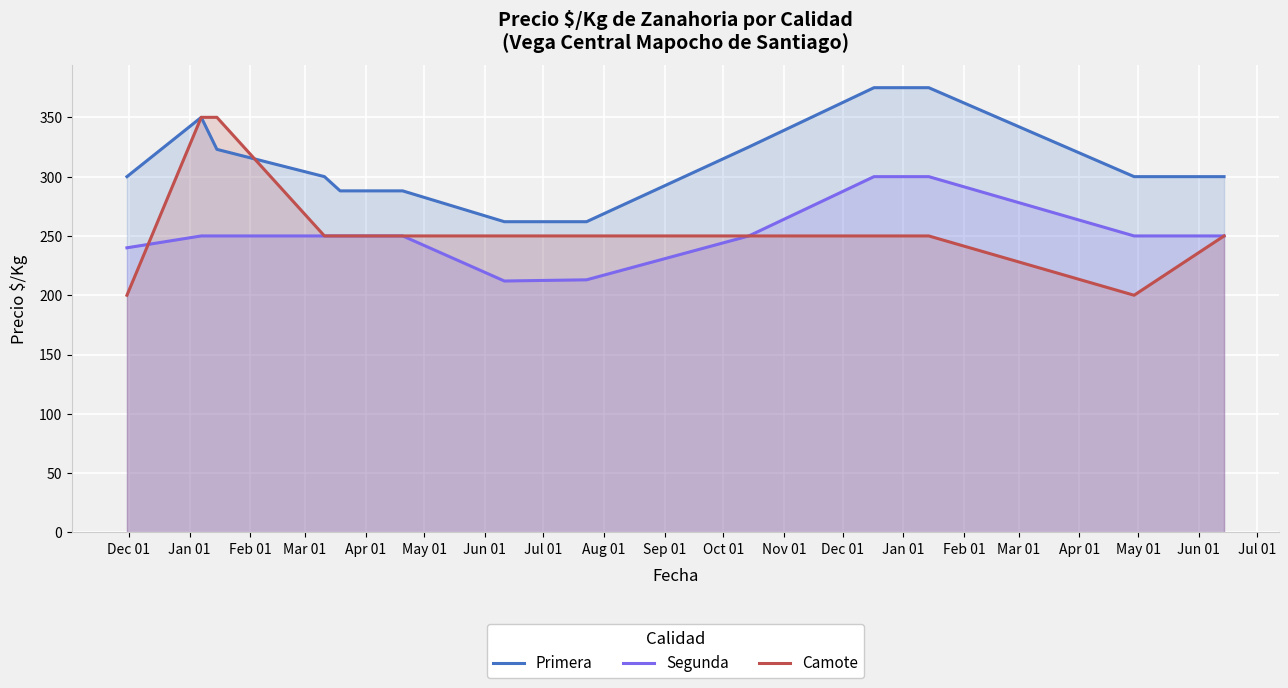

List the series in order of their peak value, highest first.

Primera, Camote, Segunda